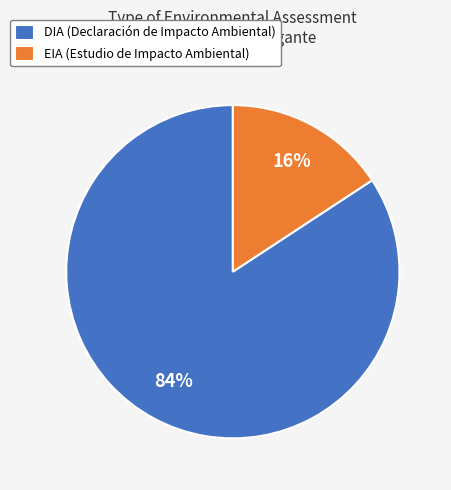

Approximately how many times larger is the value at EIA compared to DIA?

0.2